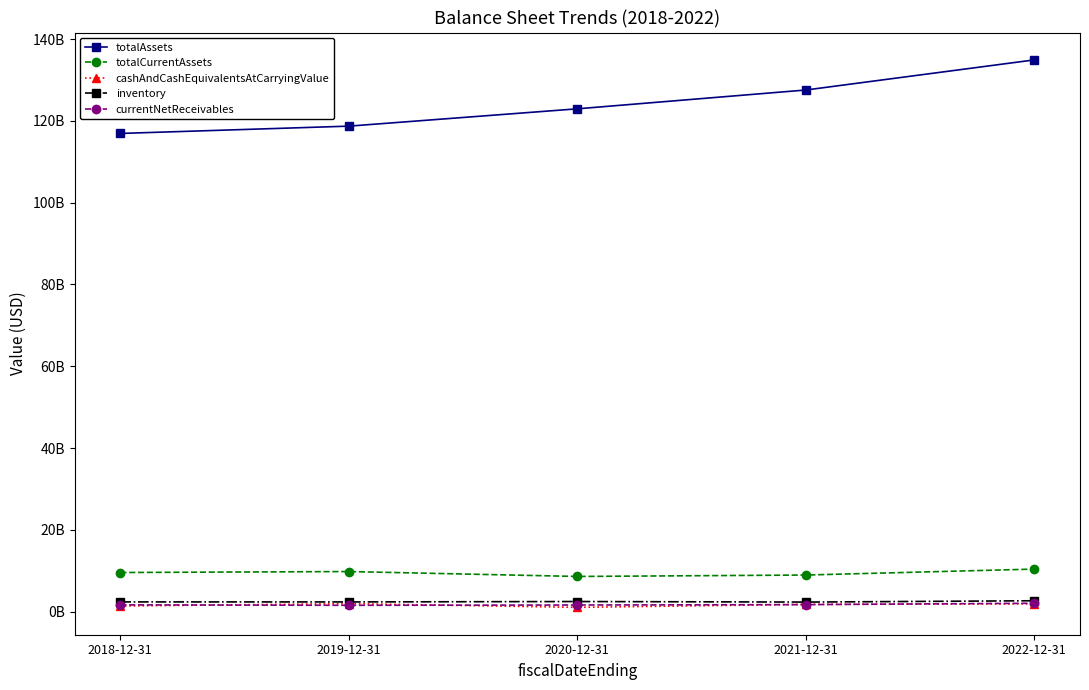

At which category does the chart reach its peak across all series?

2022-12-31